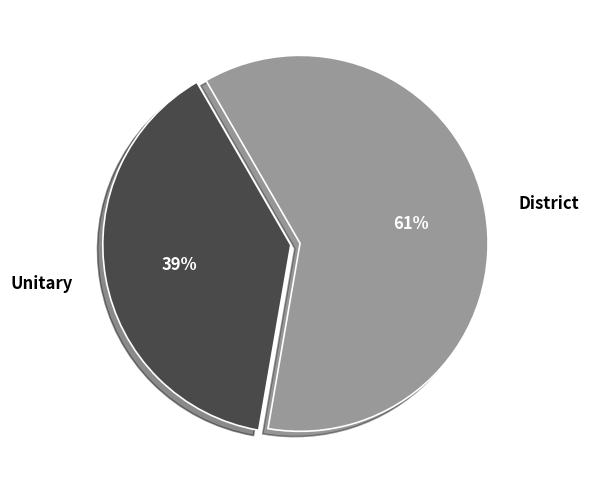

How many segments does this pie chart have?

2